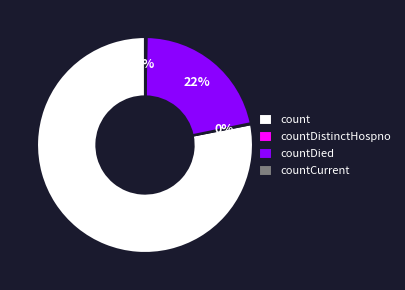

Is it true that count is 73% of the pie?

False